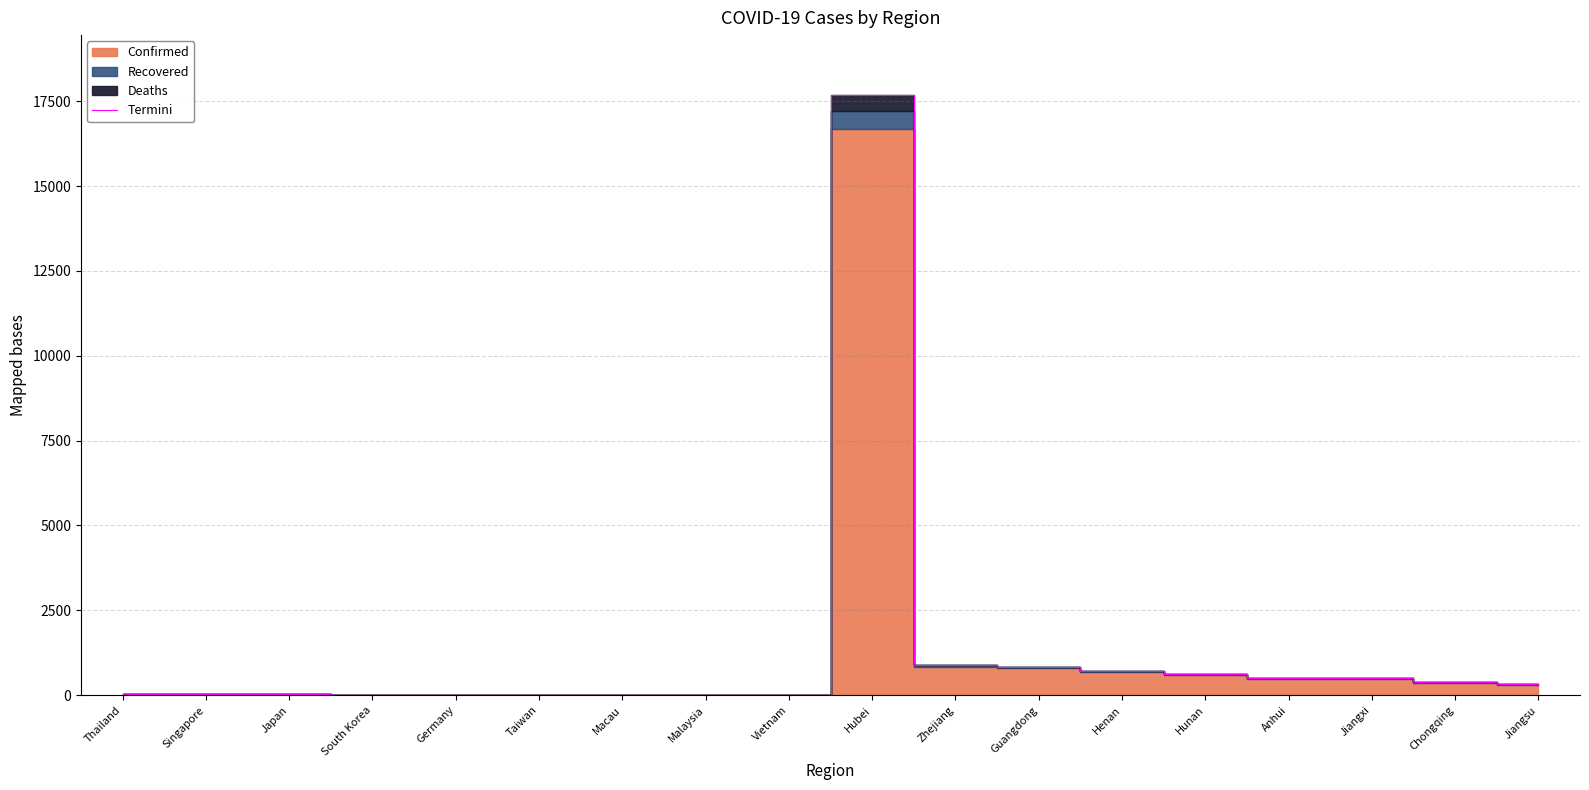

Which category has the highest value across all series?

Hubei